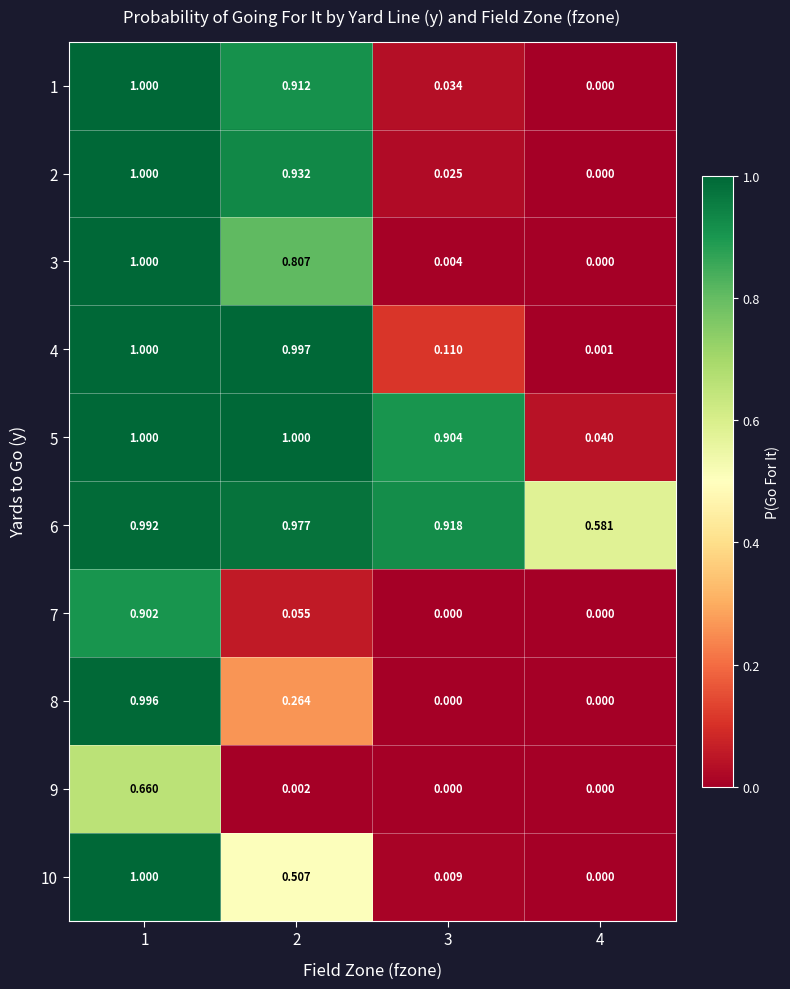

Reading right to left, what are all the values shown in this chart?

1: 4=0.0	3=0.0	2=0.9	1=1.0
2: 4=0.0	3=0.0	2=0.9	1=1.0
3: 4=0.0	3=0.0	2=0.8	1=1.0
4: 4=0.0	3=0.1	2=1.0	1=1.0
5: 4=0.0	3=0.9	2=1.0	1=1.0
6: 4=0.6	3=0.9	2=1.0	1=1.0
7: 4=0.0	3=0.0	2=0.1	1=0.9
8: 4=0.0	3=0.0	2=0.3	1=1.0
9: 4=0.0	3=0.0	2=0.0	1=0.7
10: 4=0.0	3=0.0	2=0.5	1=1.0